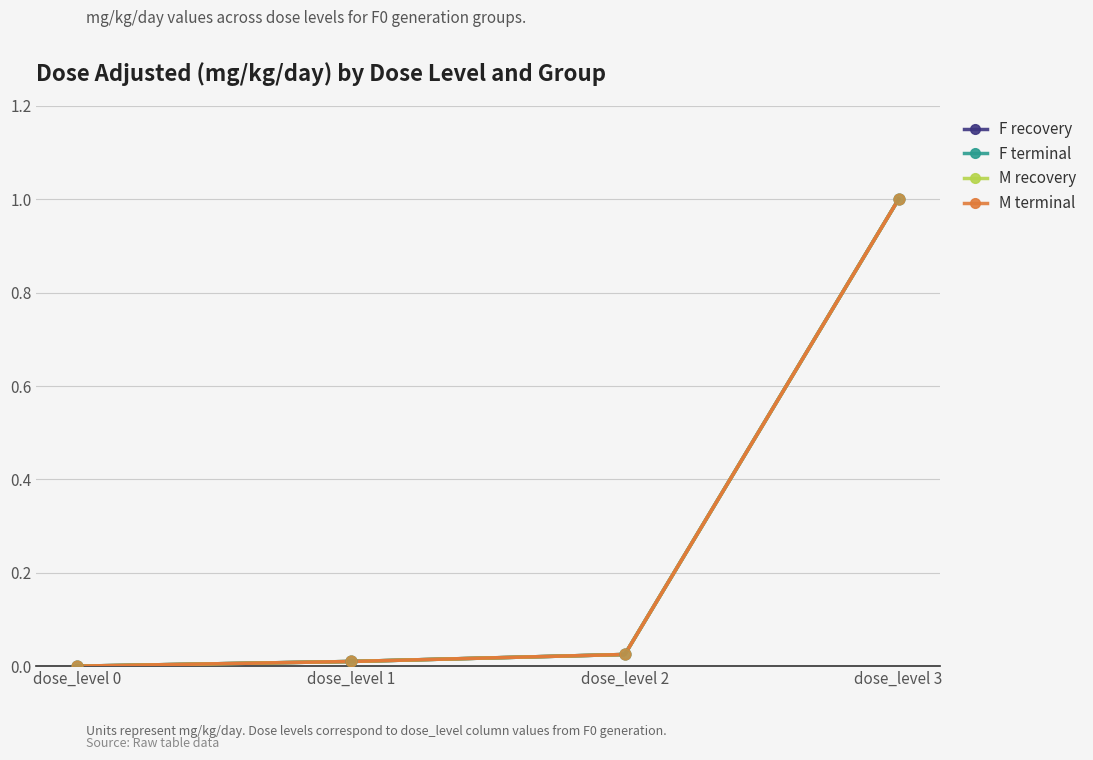

At which category is the sum across all series the highest?

dose_level 3